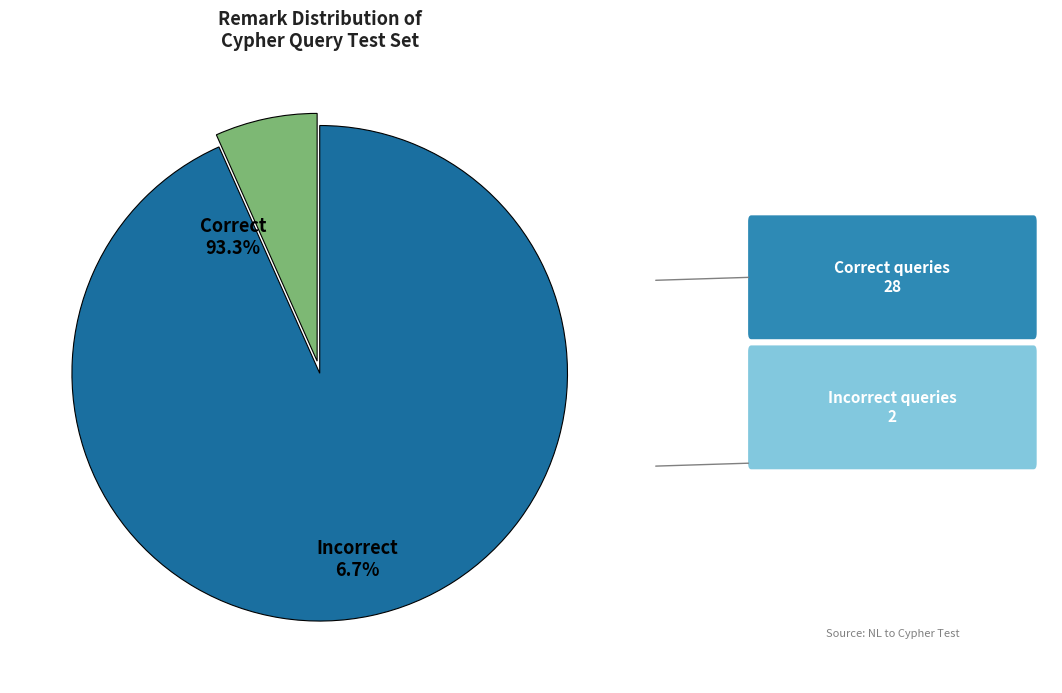

What is the ratio of the value at Incorrect to the value at Correct?

0.1